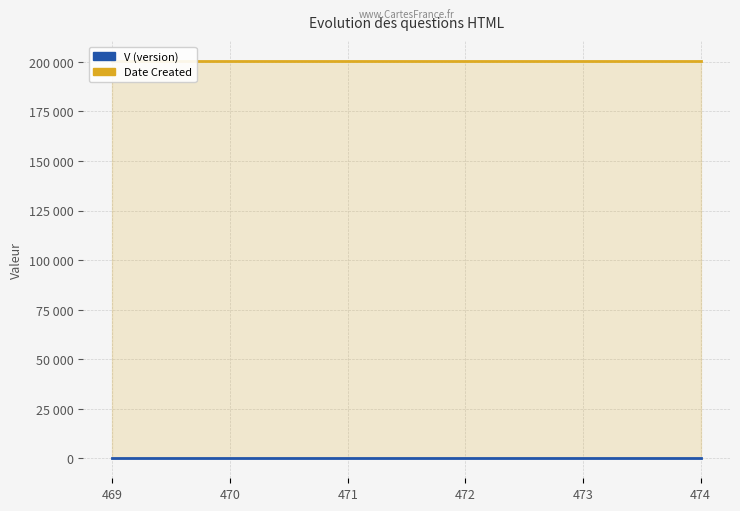

How many lines are shown in the chart?

2